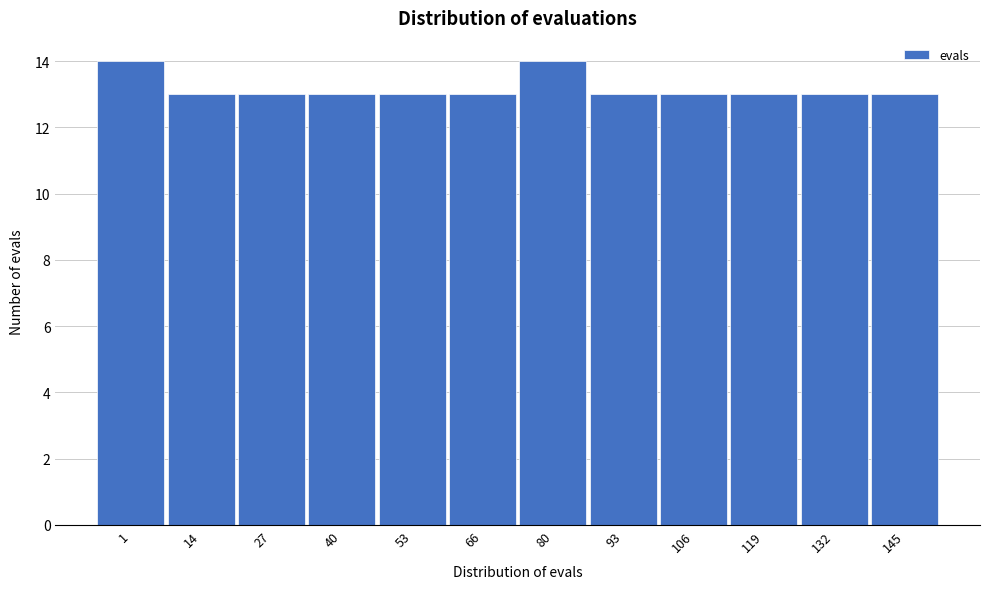

Reading left to right, what are all the values shown in this chart?

1=14	14=13	27=13	40=13	53=13	66=13	80=14	93=13	106=13	119=13	132=13	145=13